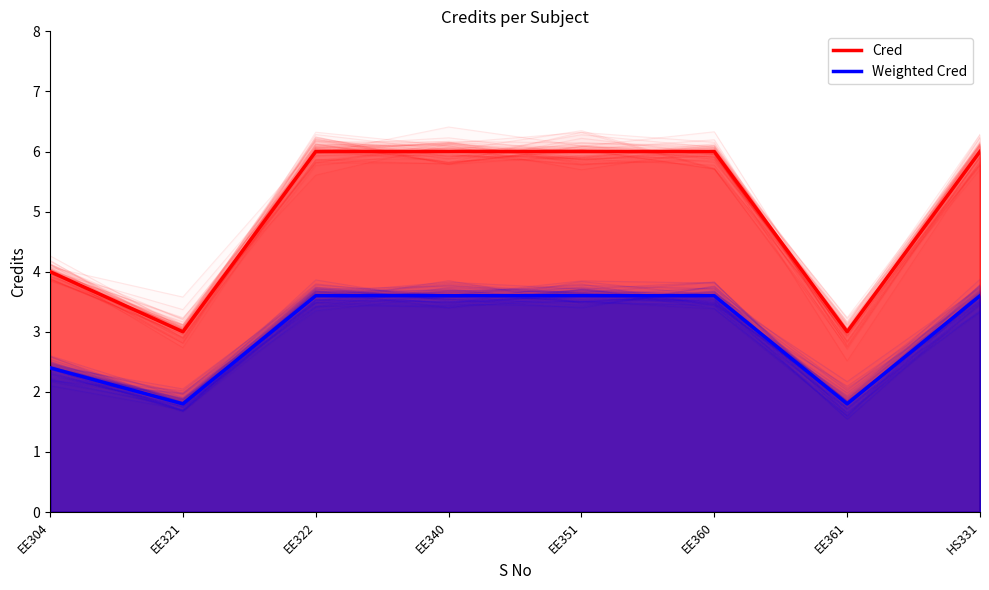

True or false: Cred and Weighted Cred intersect in this chart.

False